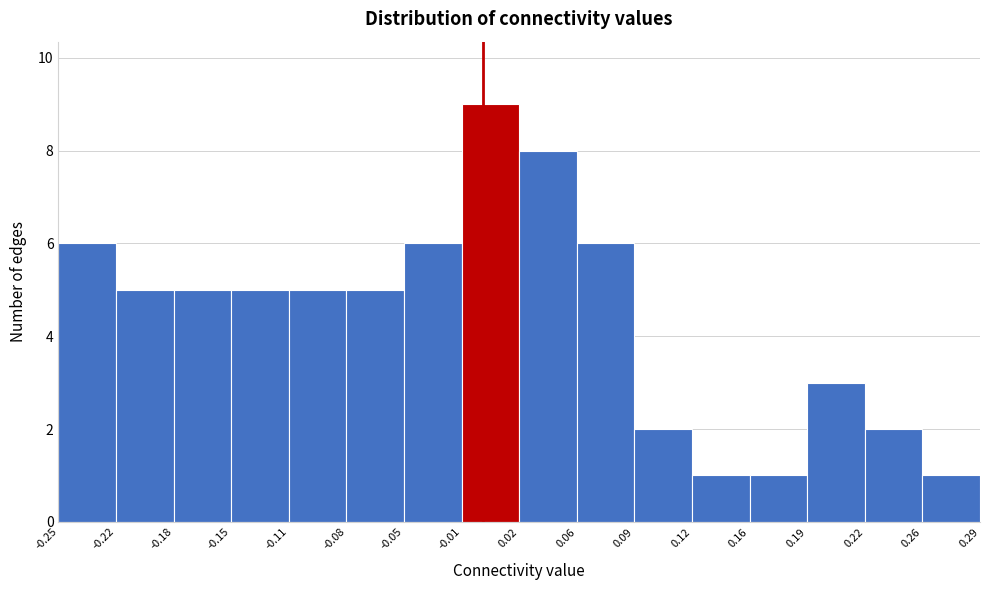

What is the height of the bar covering 0.19 to 0.22 on the x-axis? The values are not printed on the chart, so give them approximately, as read against the axis.

3